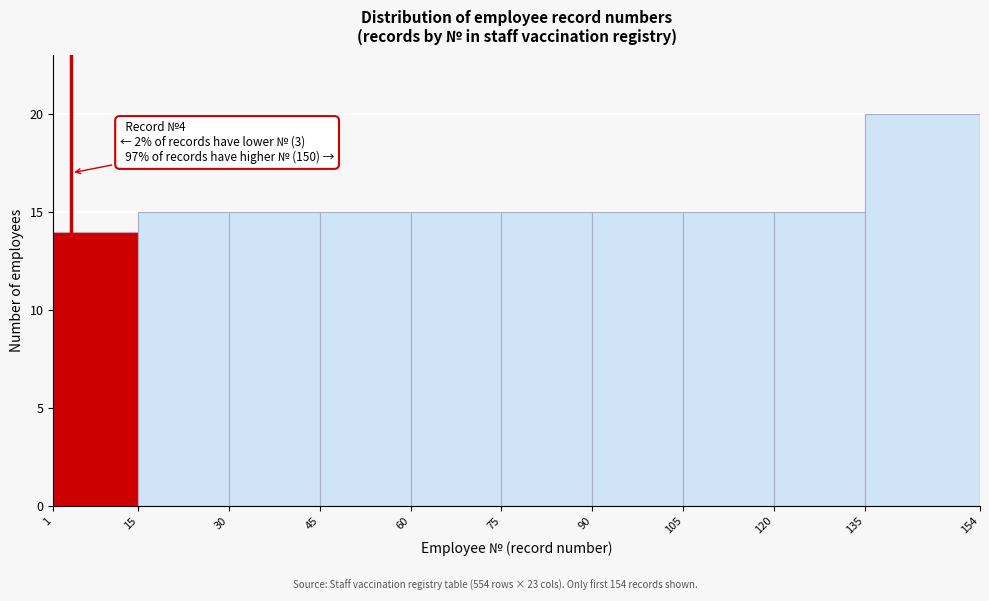

Which range on the x-axis has the tallest bar?

135 to 154